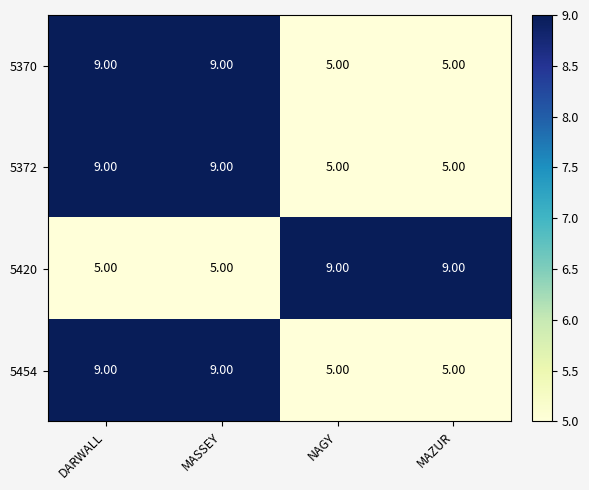

What is the spread (max minus min) of values at MASSEY?

4